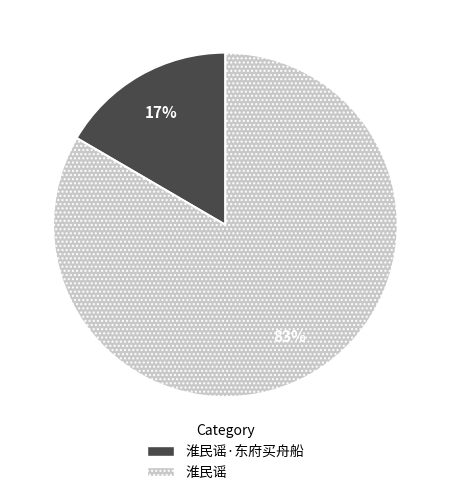

The 淮民谣 slice represents 83% of the pie. True or false?

True